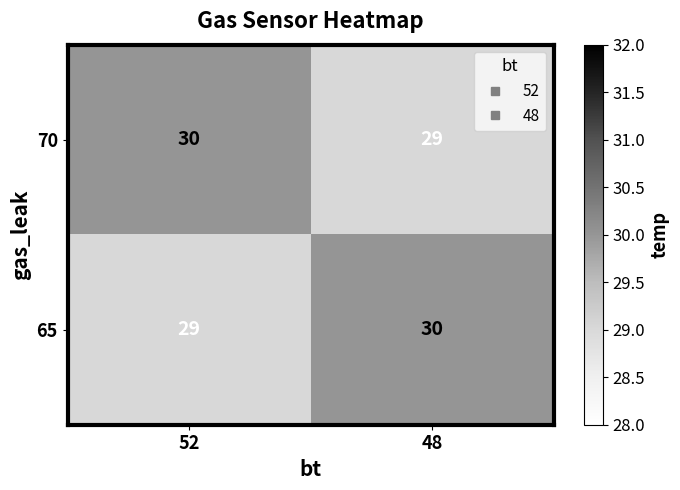

Count the number of categories in the chart.

2